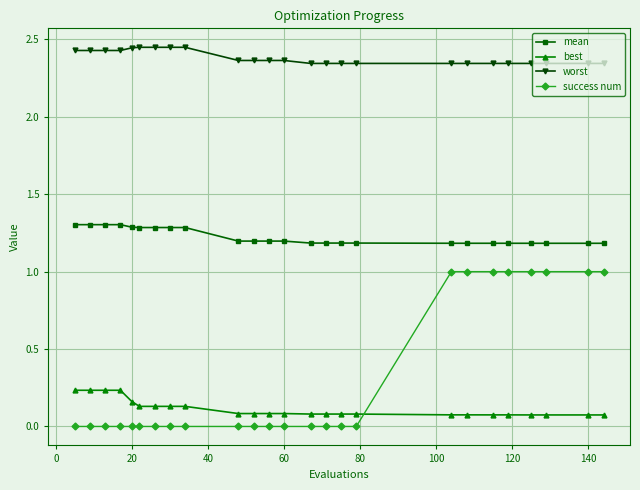

True or false: best and mean cross at least once.

False